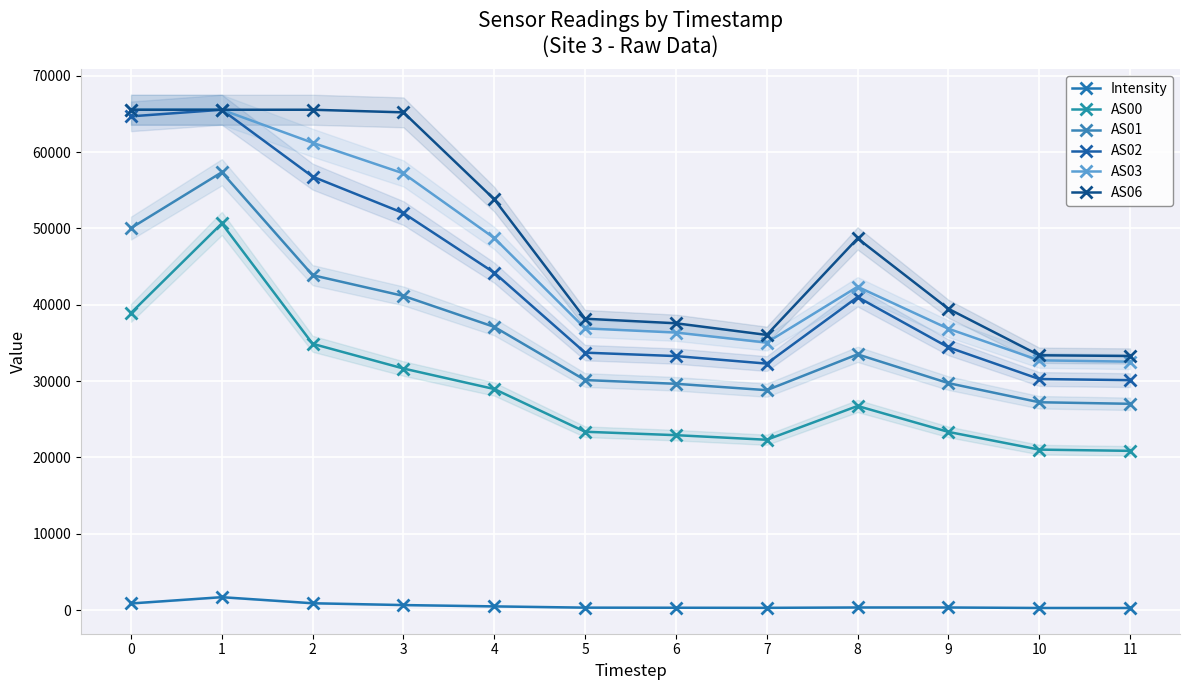

Reading left to right, list all the values displayed in this chart.

Intensity: 0=866.9	1=1691.4	2=893.9	3=657.3	4=484.6	5=319.2	6=306.8	7=293.7	8=340.9	9=339.8	10=275.1	11=273.1
AS00: 0=38916.0	1=50642.0	2=34877.0	3=31639.0	4=28953.0	5=23358.0	6=22910.0	7=22310.0	8=26732.0	9=23337.0	10=21017.0	11=20856.0
AS01: 0=50034.0	1=57347.0	2=43863.0	3=41149.0	4=37091.0	5=30129.0	6=29639.0	7=28804.0	8=33496.0	9=29726.0	10=27222.0	11=27019.0
AS02: 0=64671.0	1=65535.0	2=56772.0	3=51997.0	4=44189.0	5=33718.0	6=33269.0	7=32283.0	8=40996.0	9=34417.0	10=30264.0	11=30116.0
AS03: 0=65535.0	1=65535.0	2=61208.0	3=57193.0	4=48730.0	5=36897.0	6=36349.0	7=35041.0	8=42348.0	9=36854.0	10=32712.0	11=32540.0
AS06: 0=65535.0	1=65535.0	2=65535.0	3=65192.0	4=53808.0	5=38163.0	6=37567.0	7=36041.0	8=48685.0	9=39462.0	10=33376.0	11=33280.0